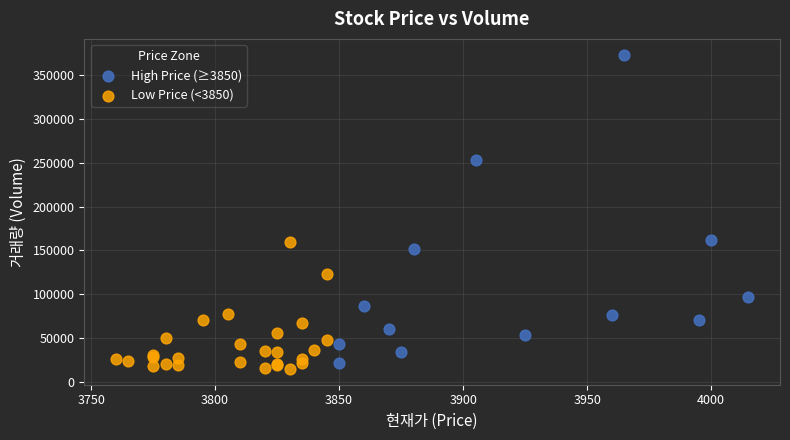

Which series has the widest spread of Y values?

High Price (≥3850)